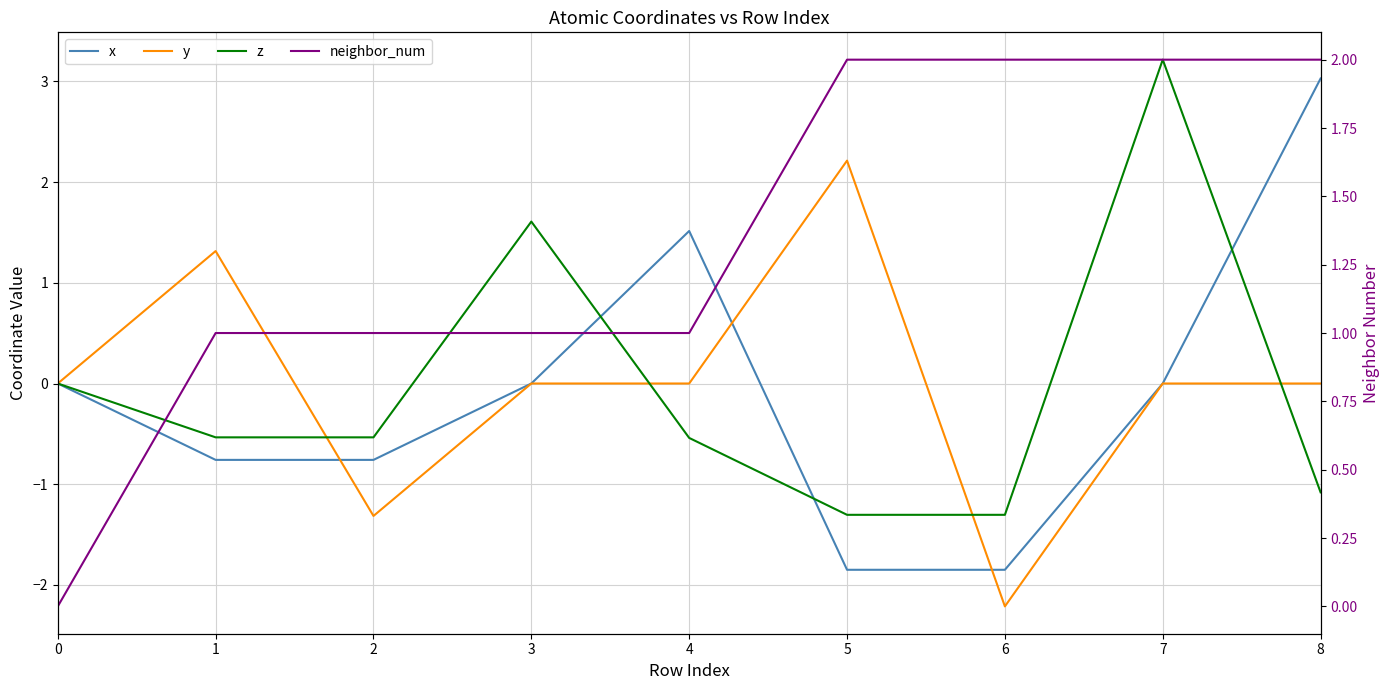

Is the value of y at 8 greater than the value of neighbor_num at 0?

No